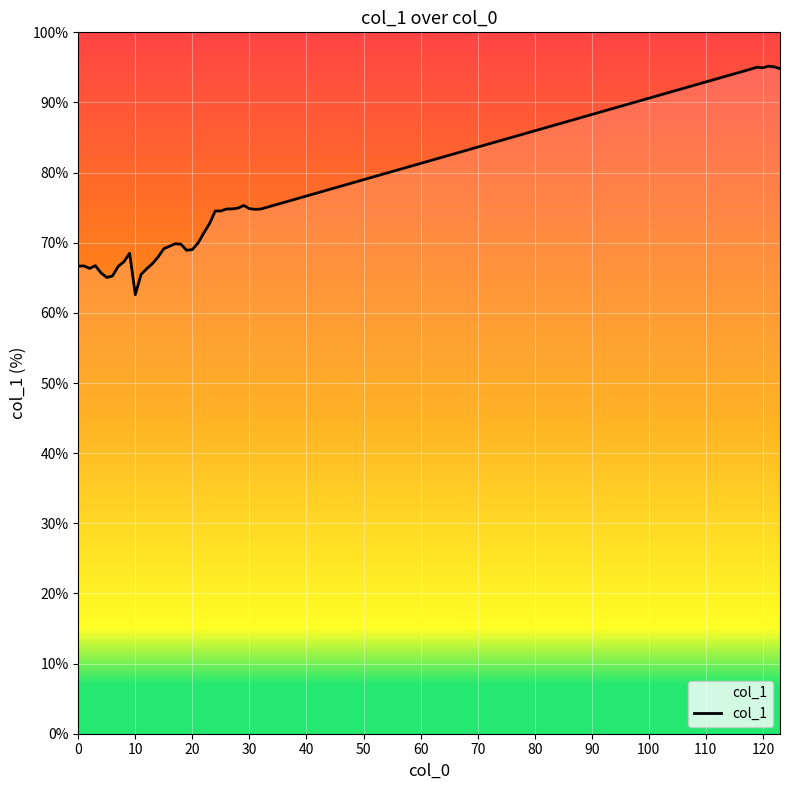

What is the minimum value shown in the chart?

62.6